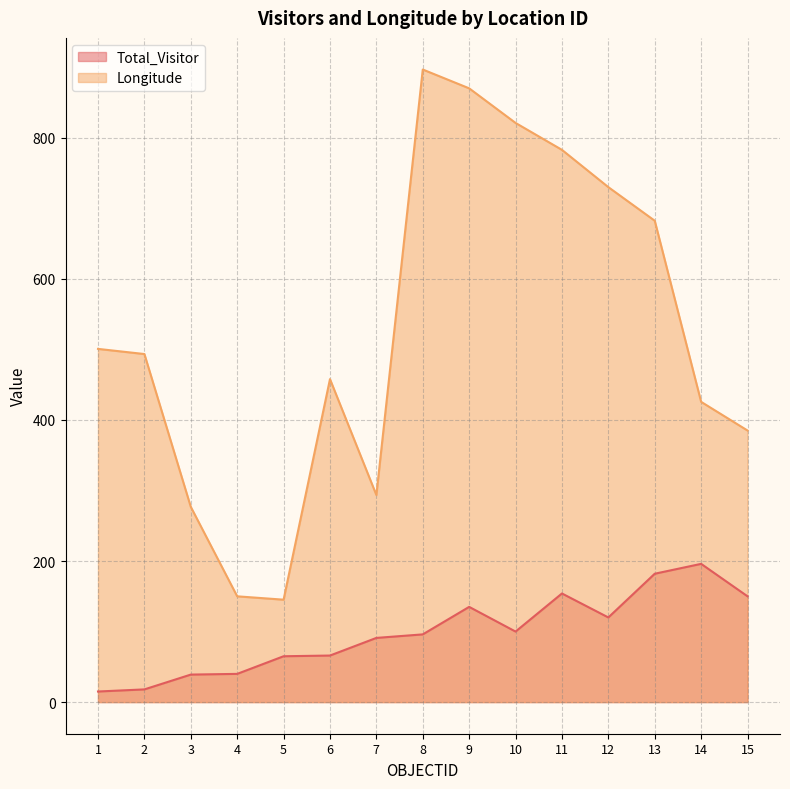

What is the spread (max minus min) of values at 1?

485.8